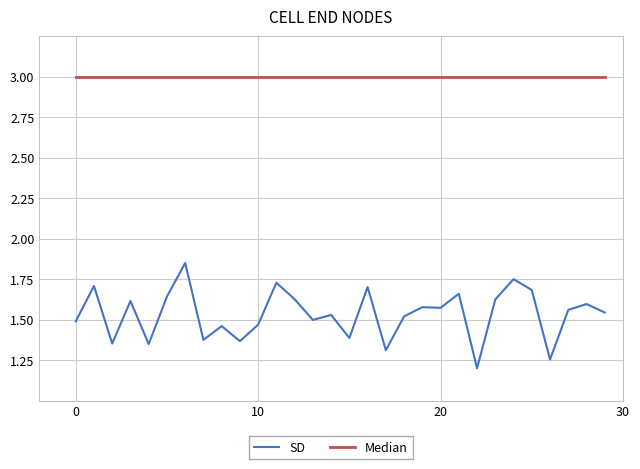

Which series has the largest total across all categories?

Median